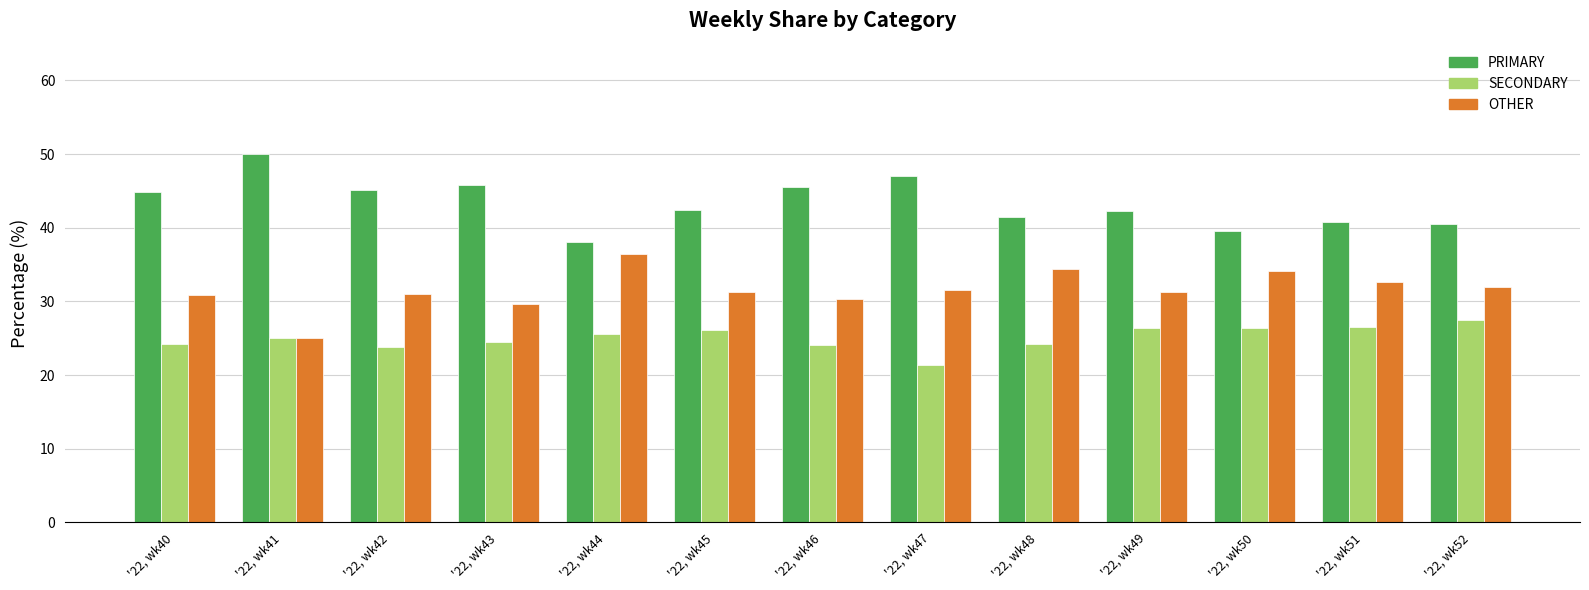

At which category does the chart reach its minimum across all series?

'22, wk47